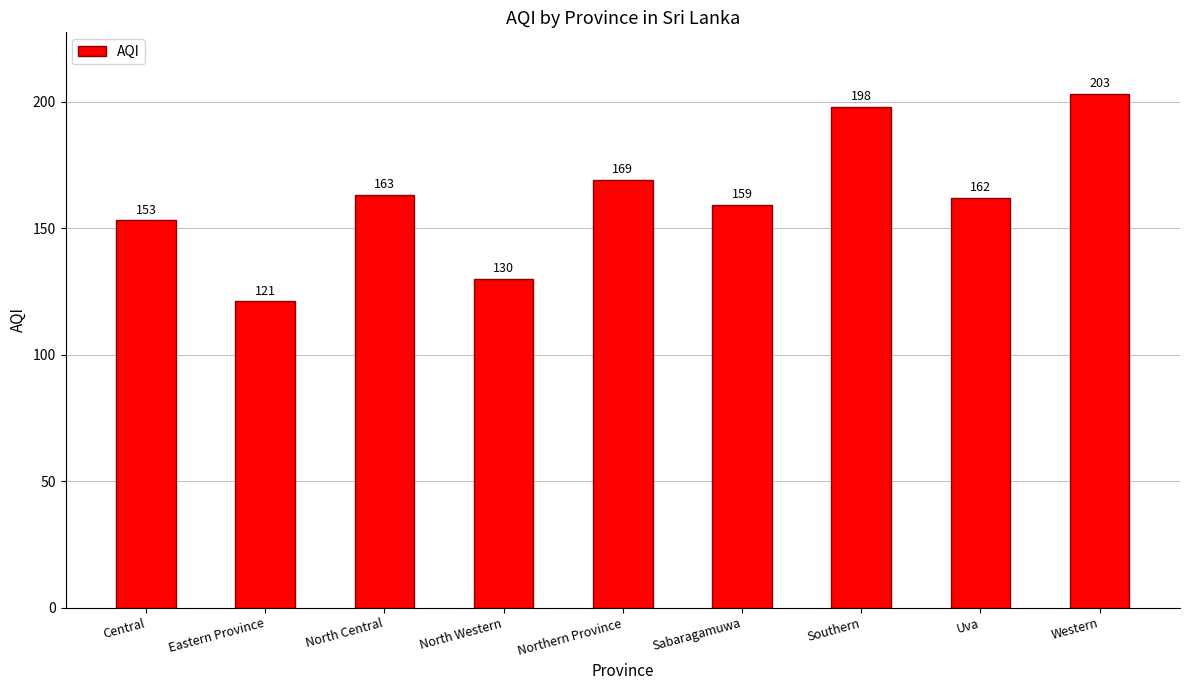

Where does the data first go above 162?

North Central